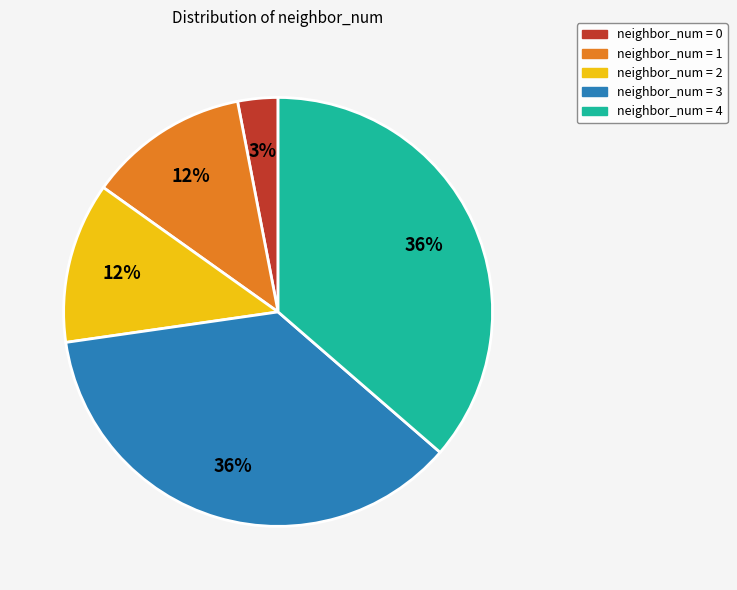

The neighbor_num = 4 slice represents 29% of the pie. True or false?

False